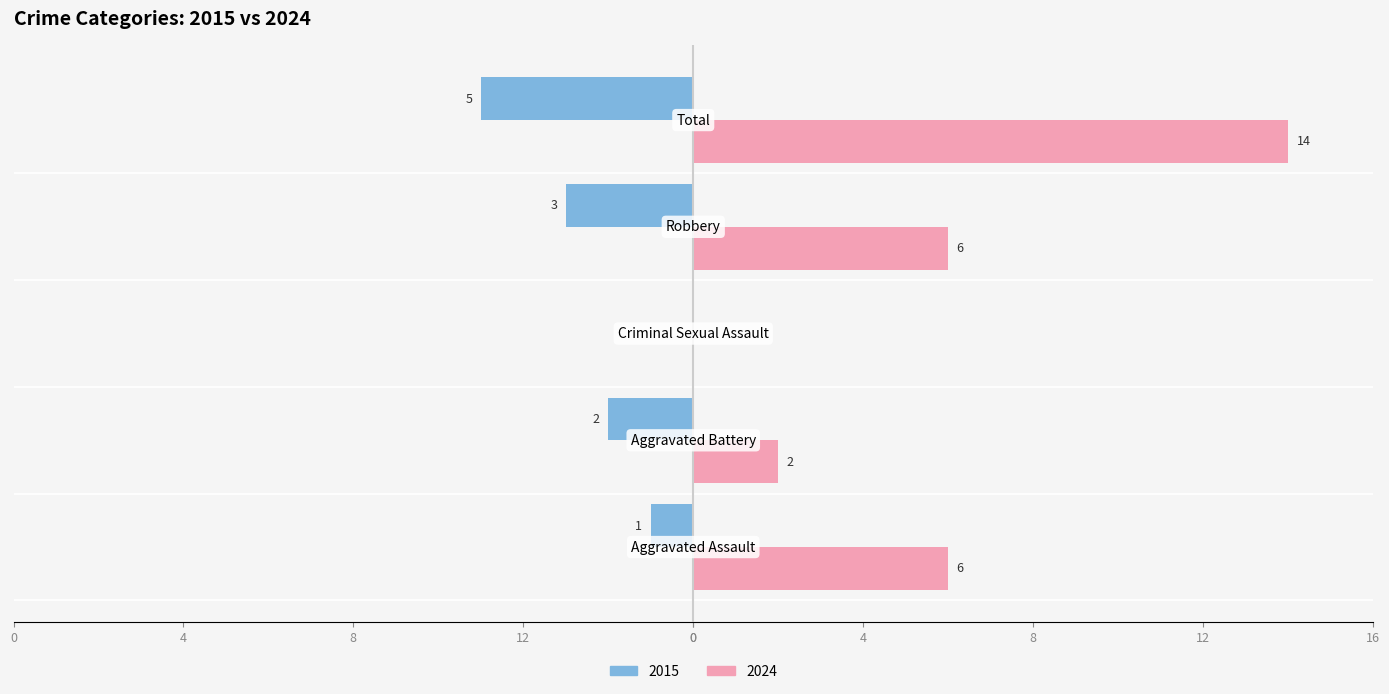

What are all the series names shown in the legend?

2015, 2024